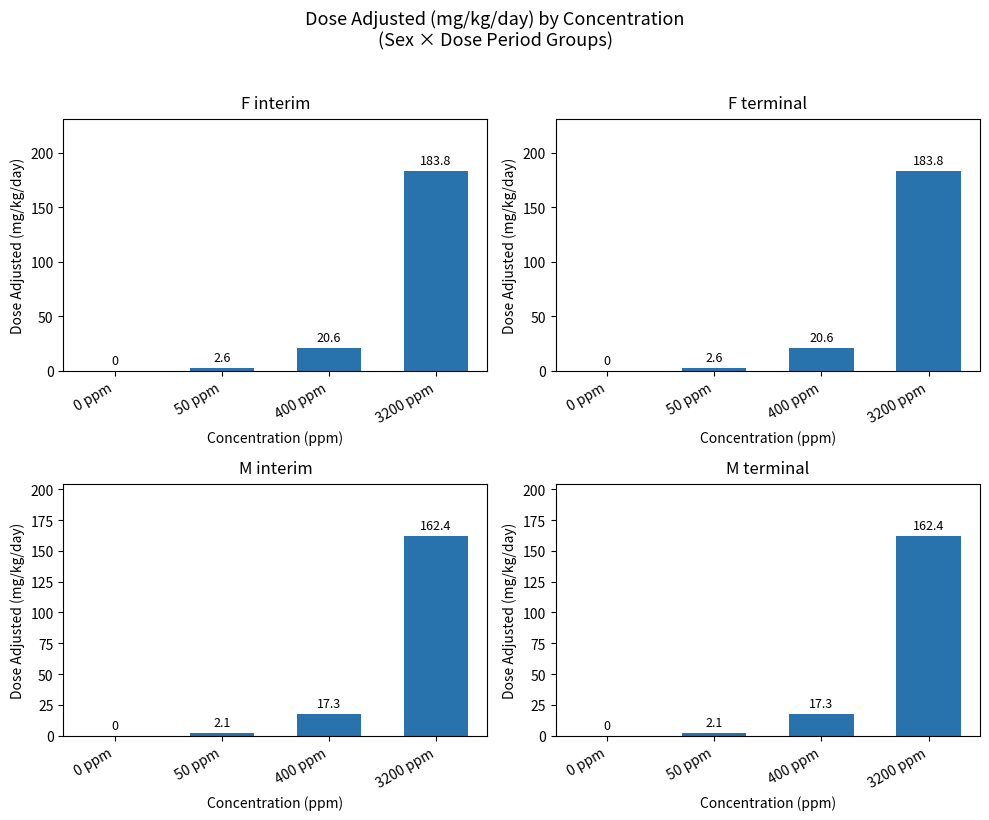

Rank the categories by F interim value from lowest to highest.

0 ppm, 50 ppm, 400 ppm, 3200 ppm